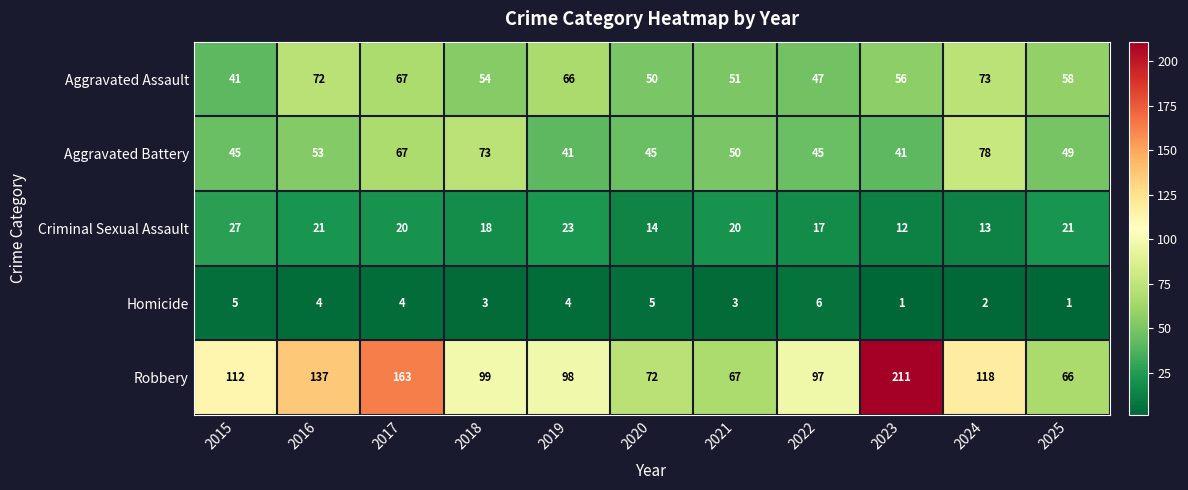

True or false: Robbery has a value of 112 at 2015.

True